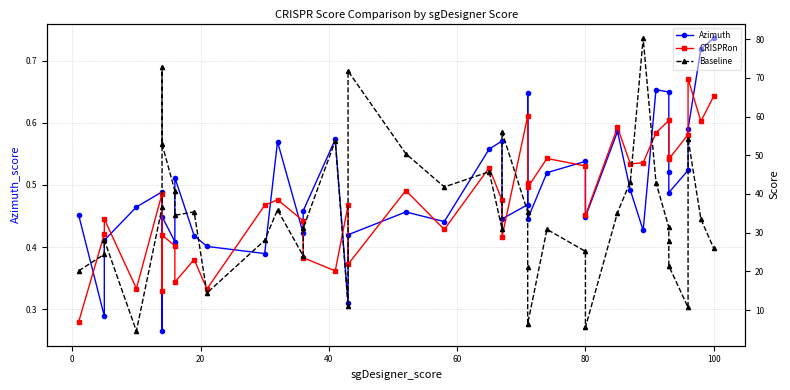

What are all the series names shown in the legend?

Azimuth, CRISPRon, Baseline